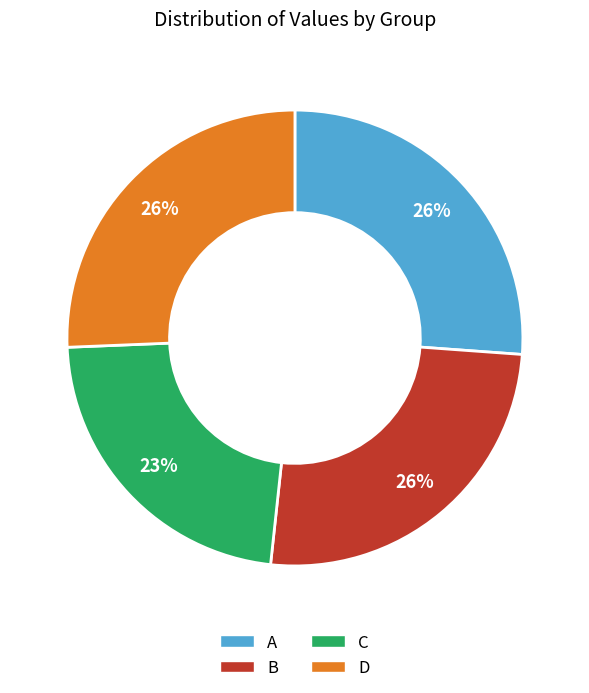

Which slice is the smallest?

C